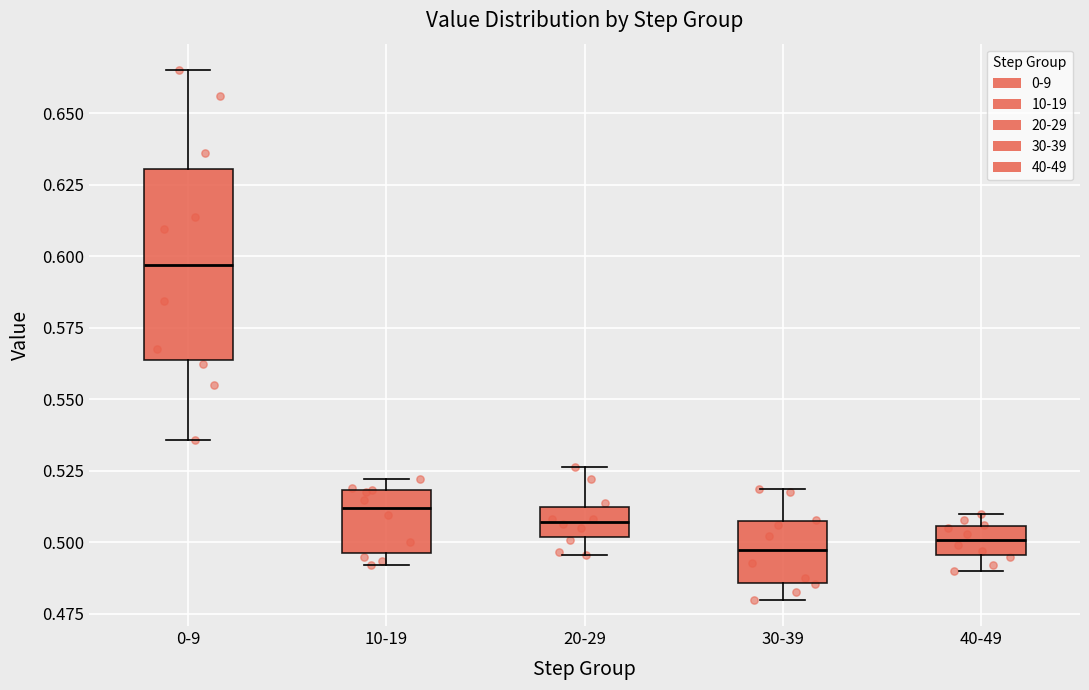

Comparing the boxes themselves (not the whiskers), which one is the tallest?

0-9